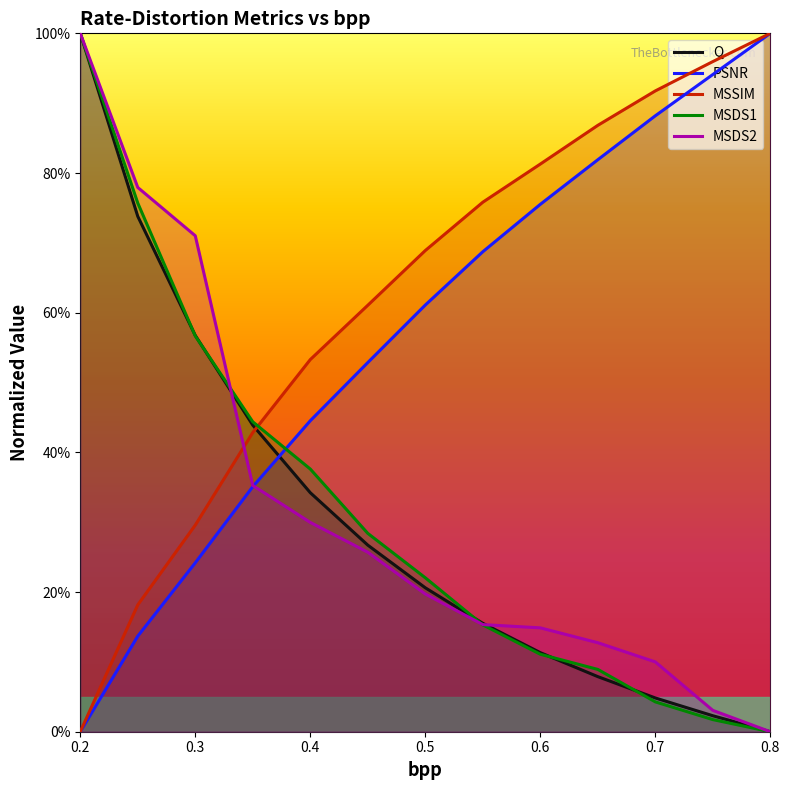

What is the highest value of the PSNR series?

100.0